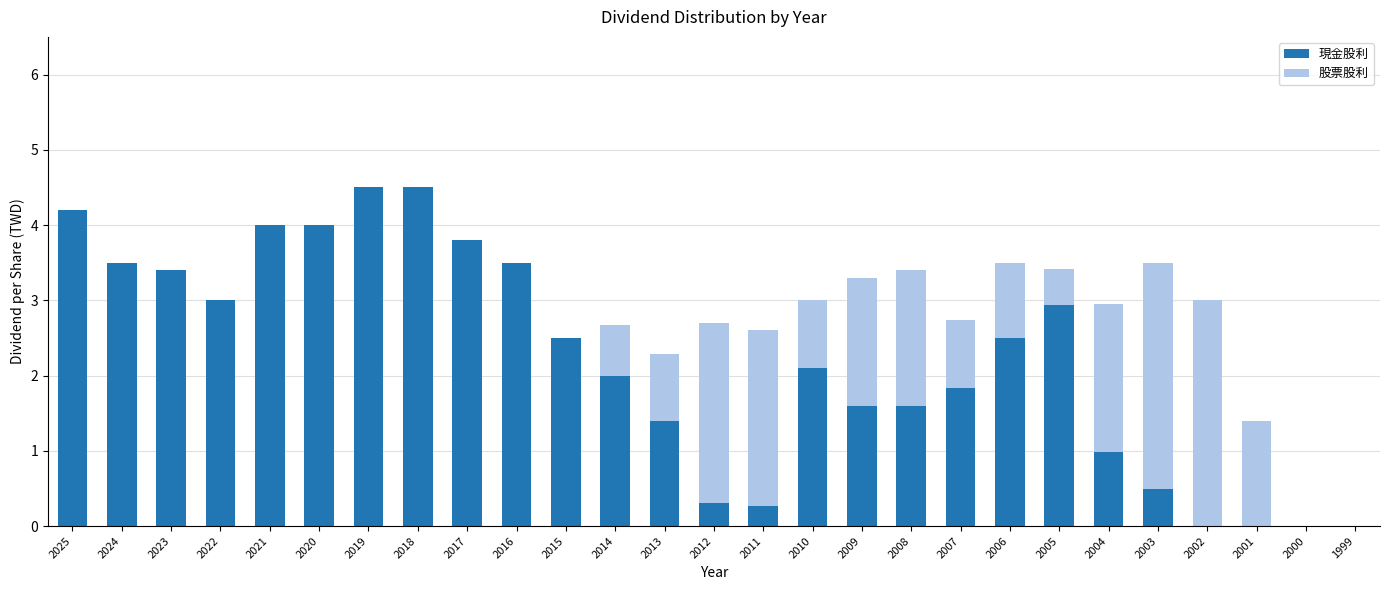

The 現金股利 series shows 1.8 at 2007. True or false?

True